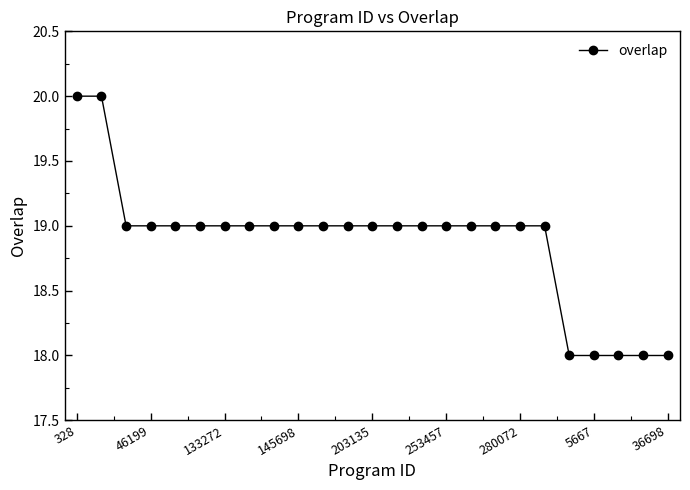

What is the average value?

19